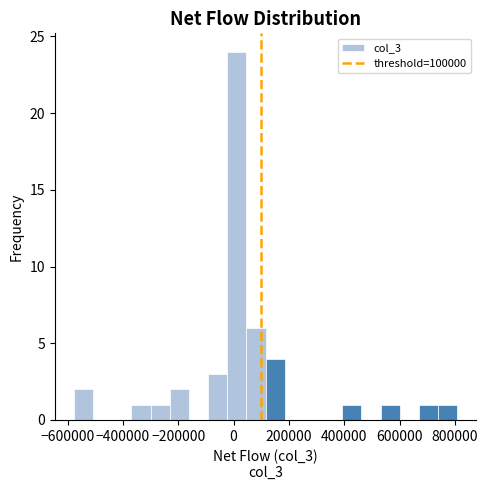

Around what value on the x-axis is the tallest bar? Give the approximate position of its centre, as read against the axis.

20000